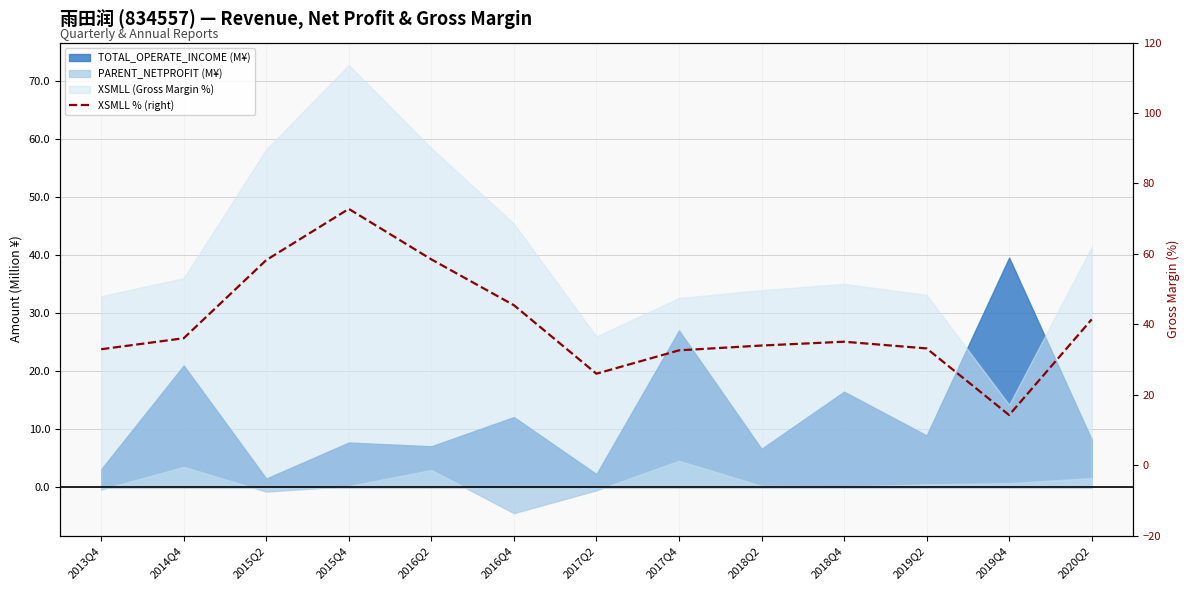

How many lines are shown in the chart?

1